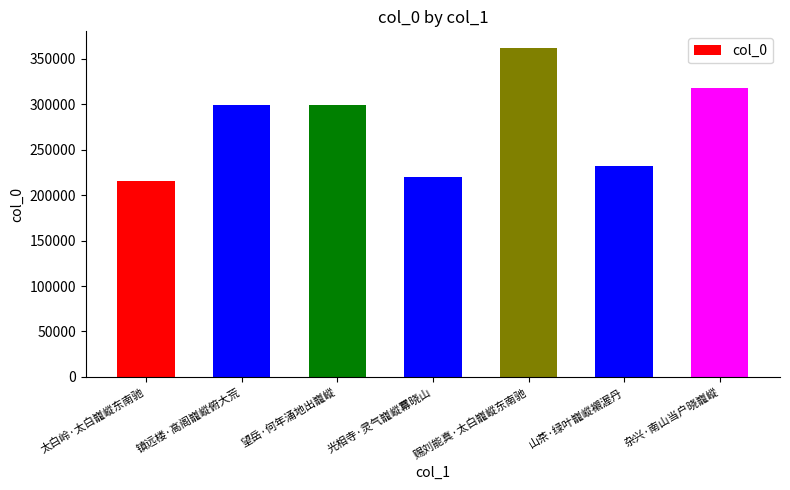

The value at 山茶·绿叶巃嵷襯渥丹 is 232096. True or false?

True